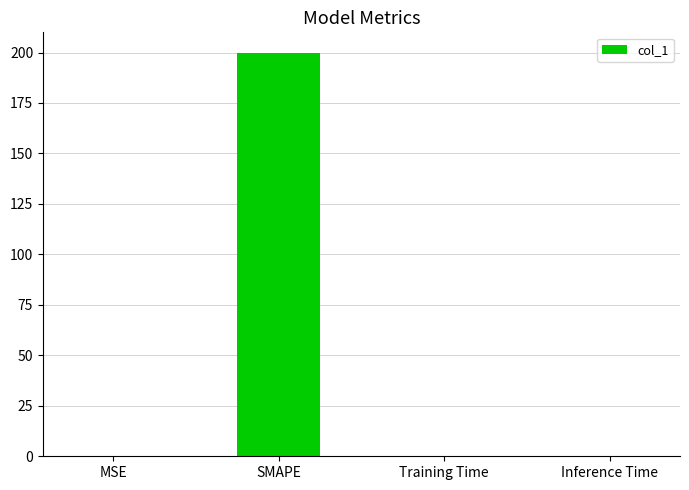

Which category has the highest value across all series?

SMAPE